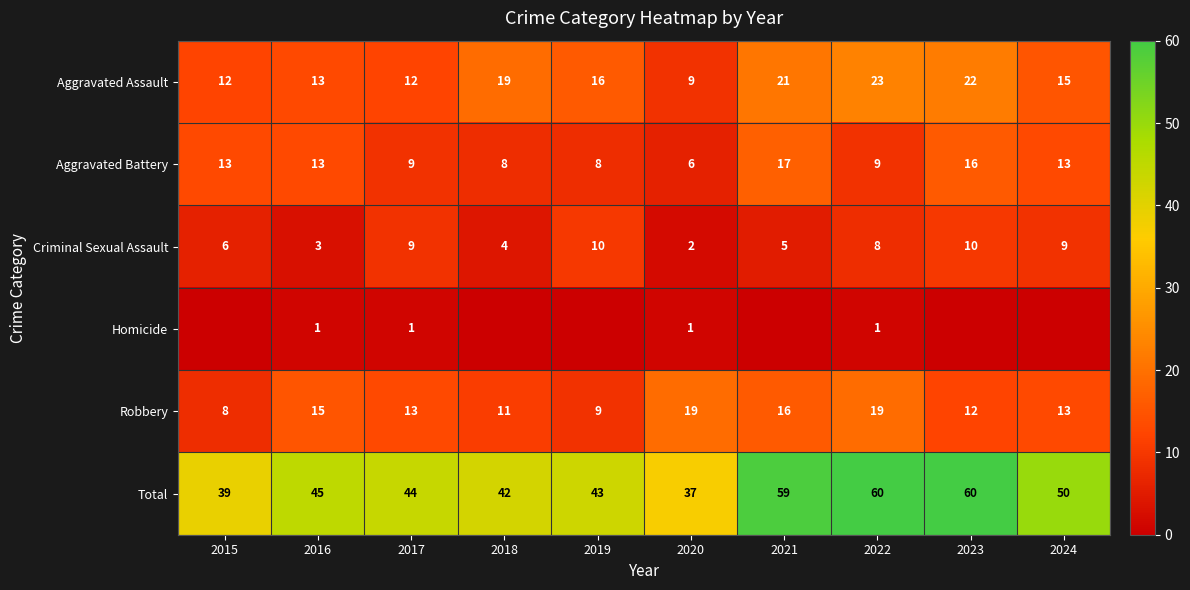

What is the sum of all Robbery values?

135